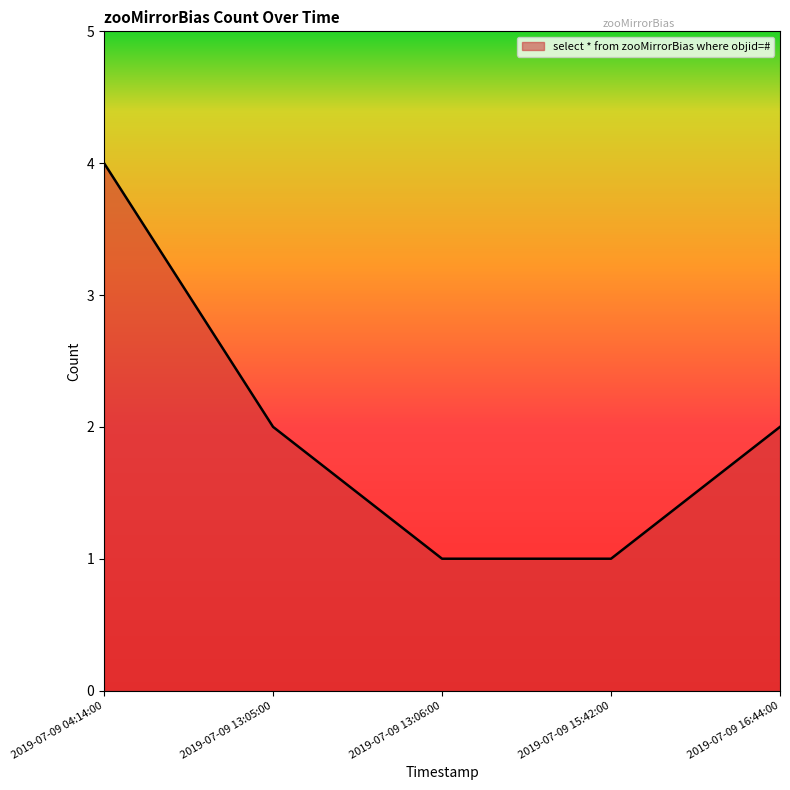

Does the chart display data point markers on the line(s)?

No